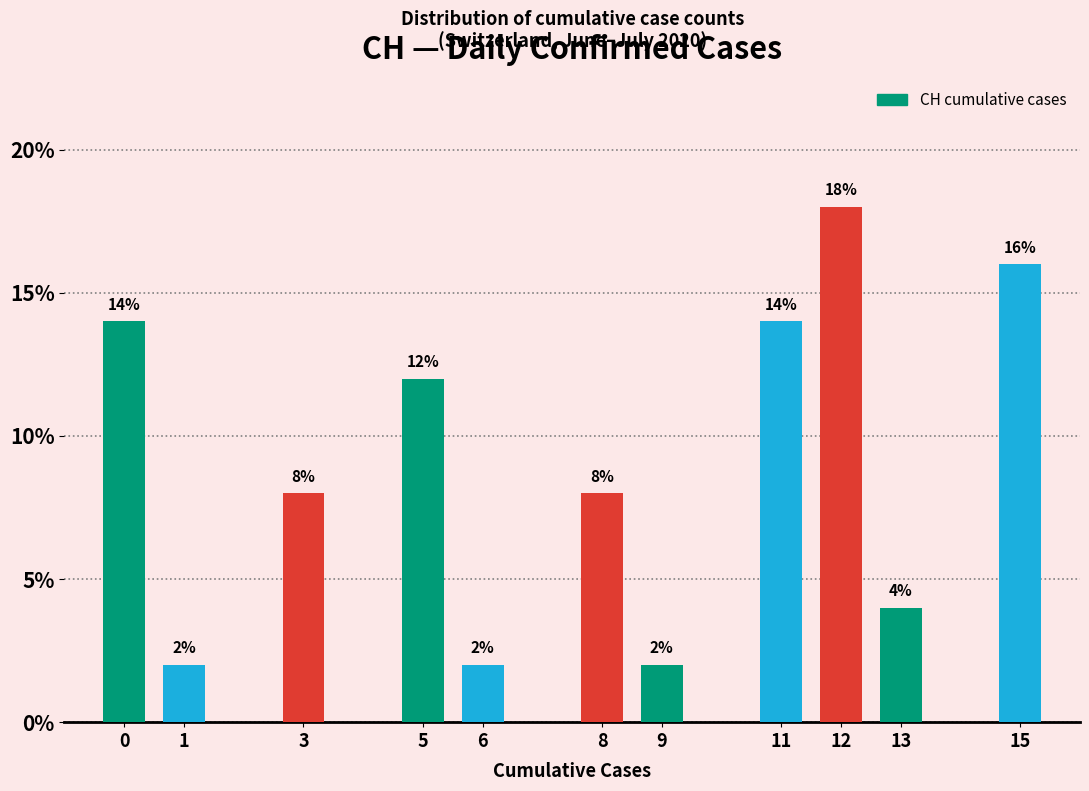

Reading right to left, extract all data points from this chart.

16.0	4.0	18.0	14.0	2.0	8.0	2.0	12.0	8.0	2.0	14.0